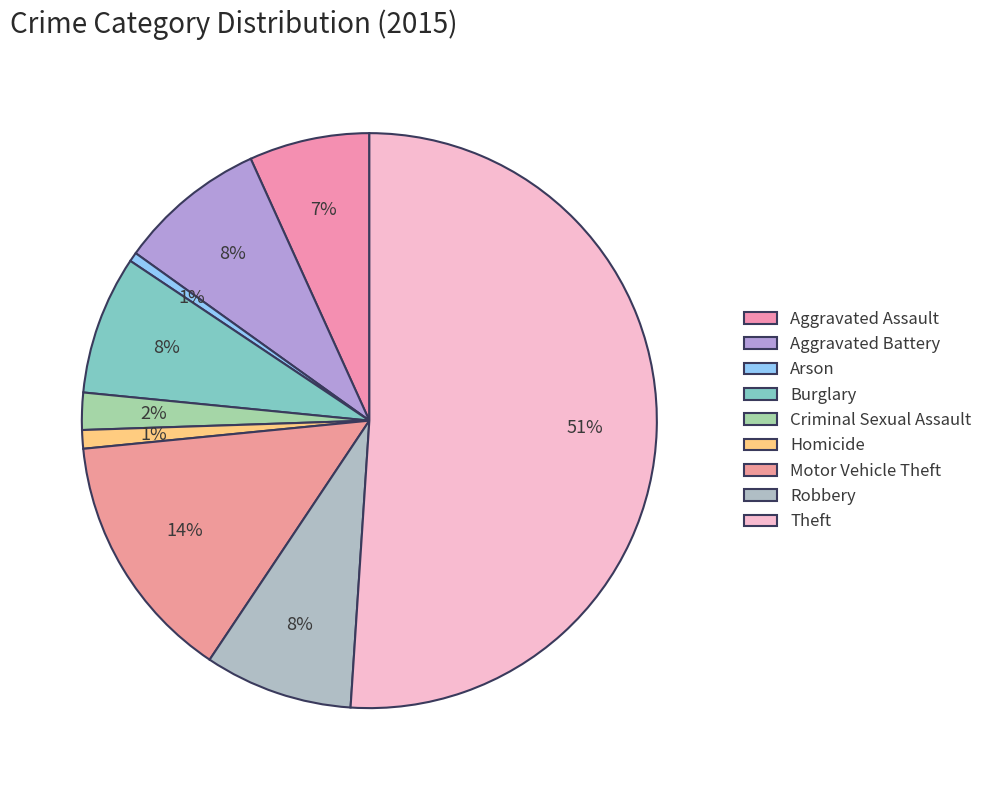

What is the majority slice?

Theft